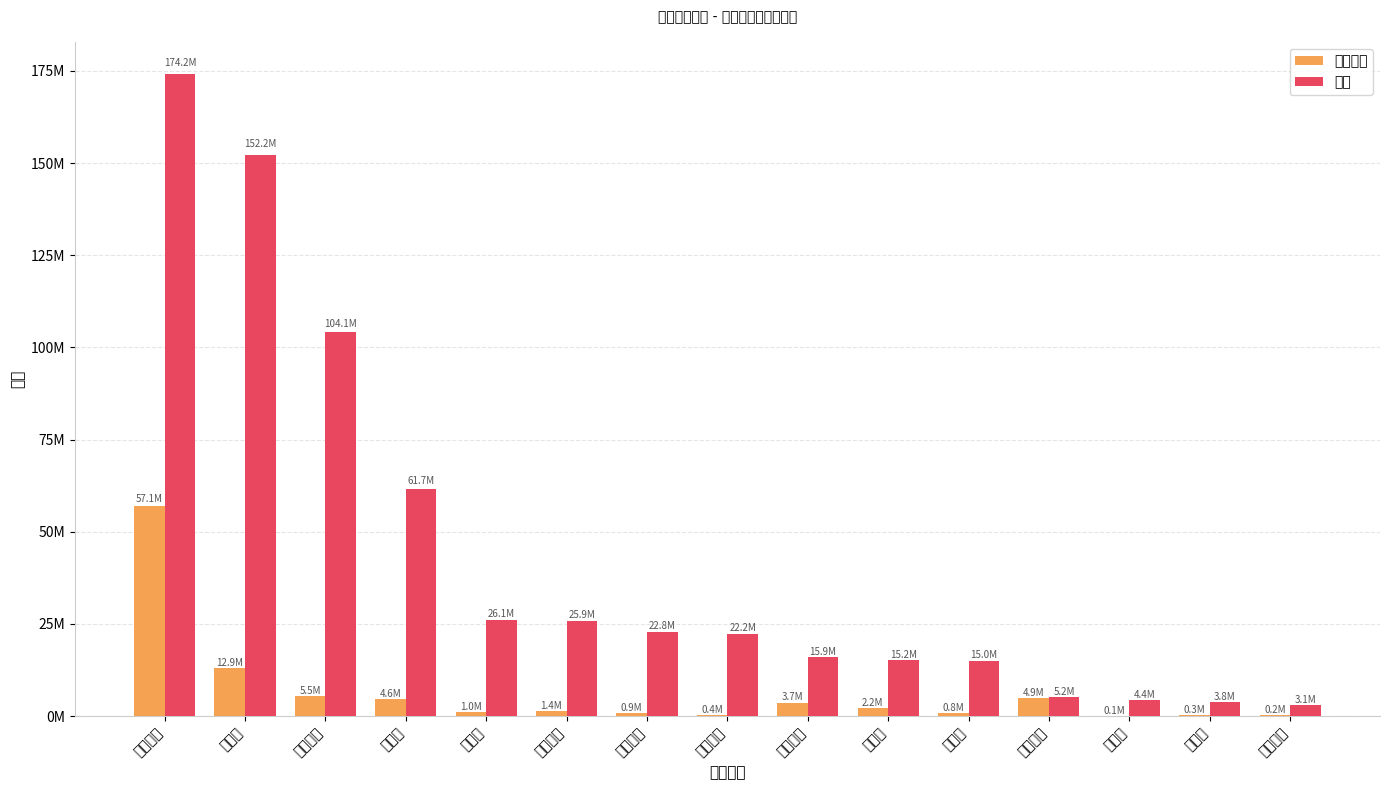

List the series in order of their peak value, highest first.

净额, 竞价金额